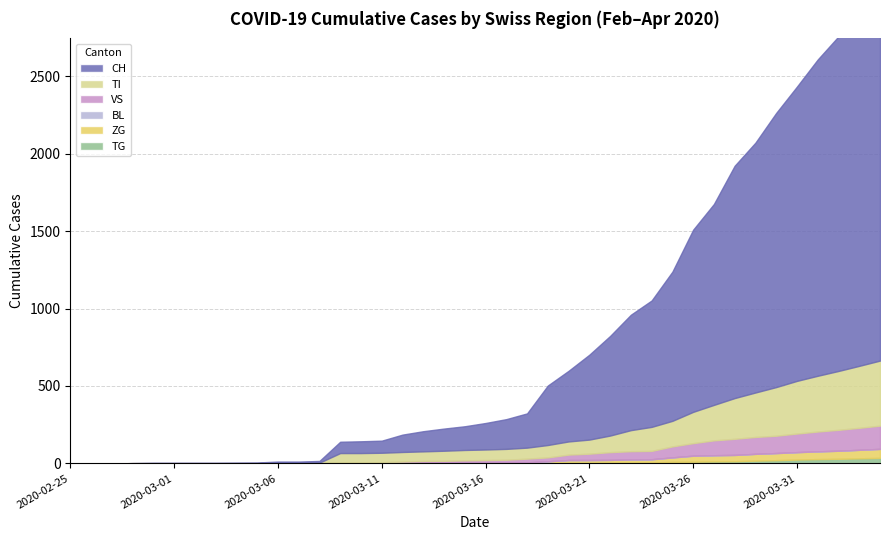

At which category is the sum across all series the highest?

2020-04-04